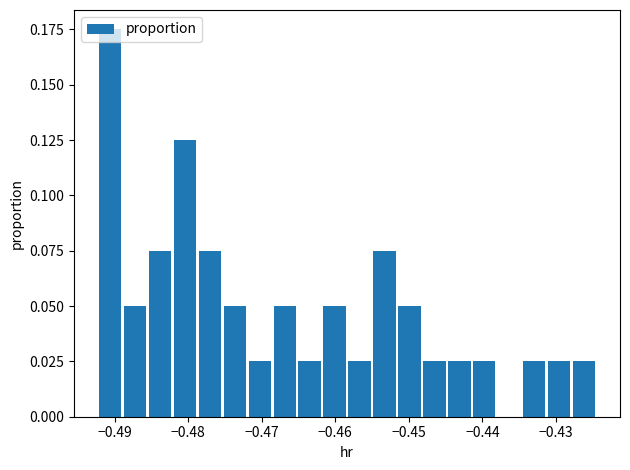

Around what value on the x-axis is the tallest bar? Give the approximate position of its centre, as read against the axis.

-0.491